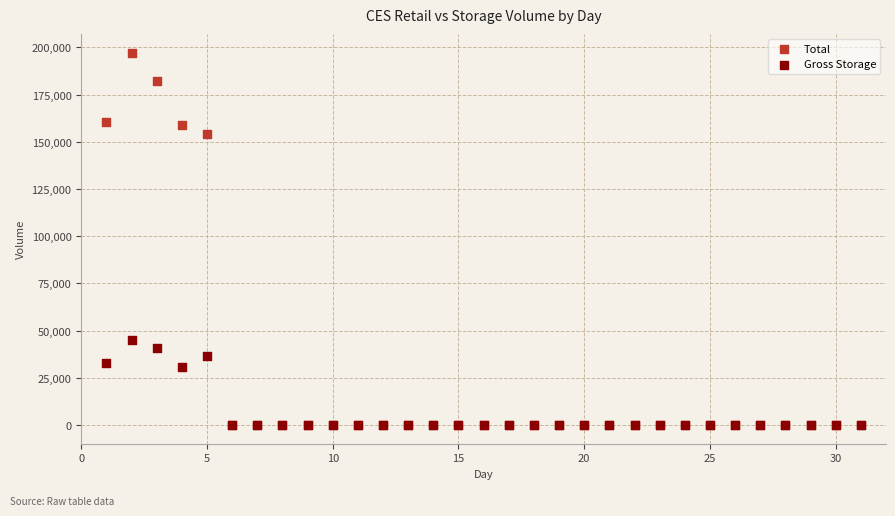

Which series contains the highest Y value?

Total